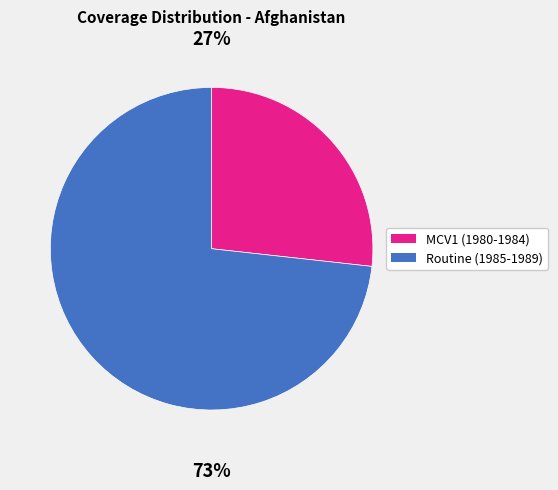

Is there any slice that represents more than half of the pie?

Yes